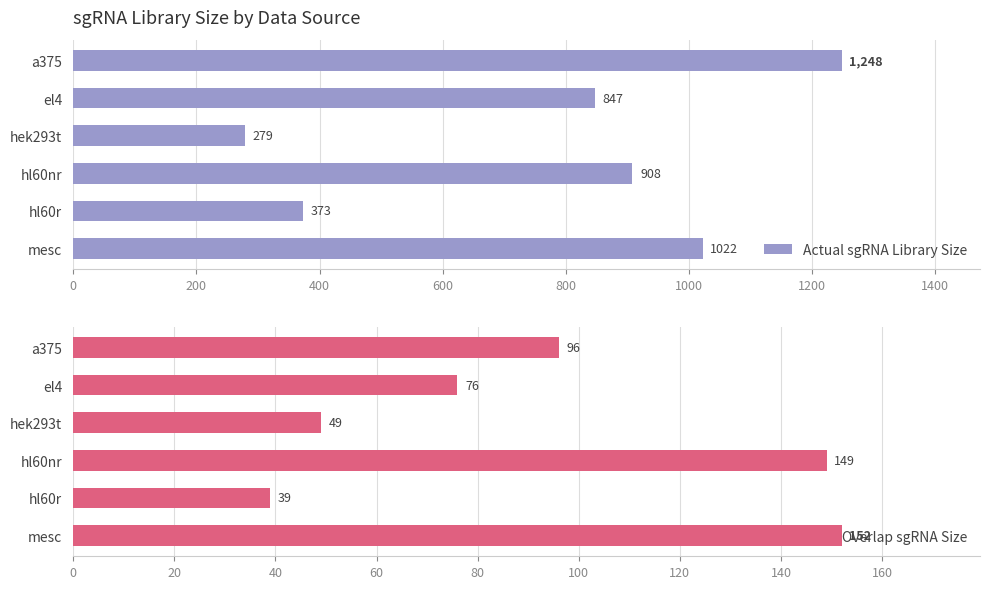

What value does the Overlap sgRNA Size series have at a375, to the nearest 50?

100